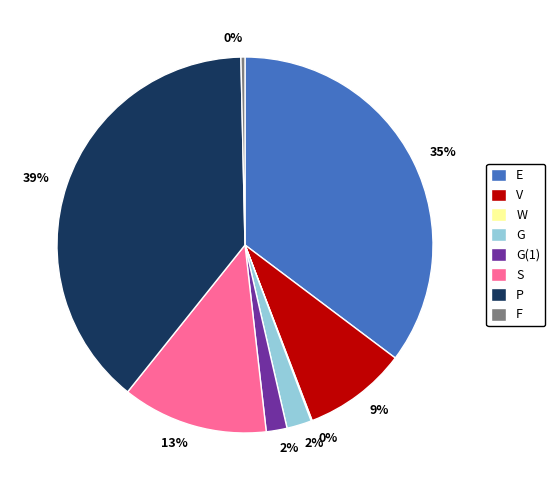

To the nearest percent, what is the difference between the largest and smallest slice percentages?

39%